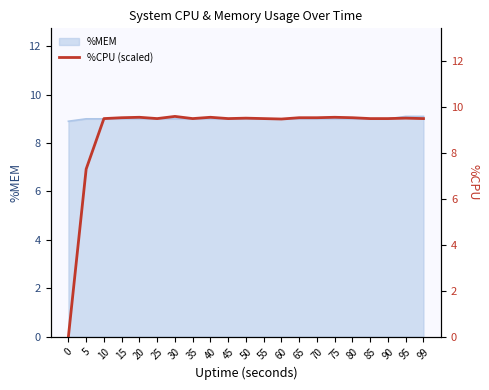

What is the sum of all values?

188.2